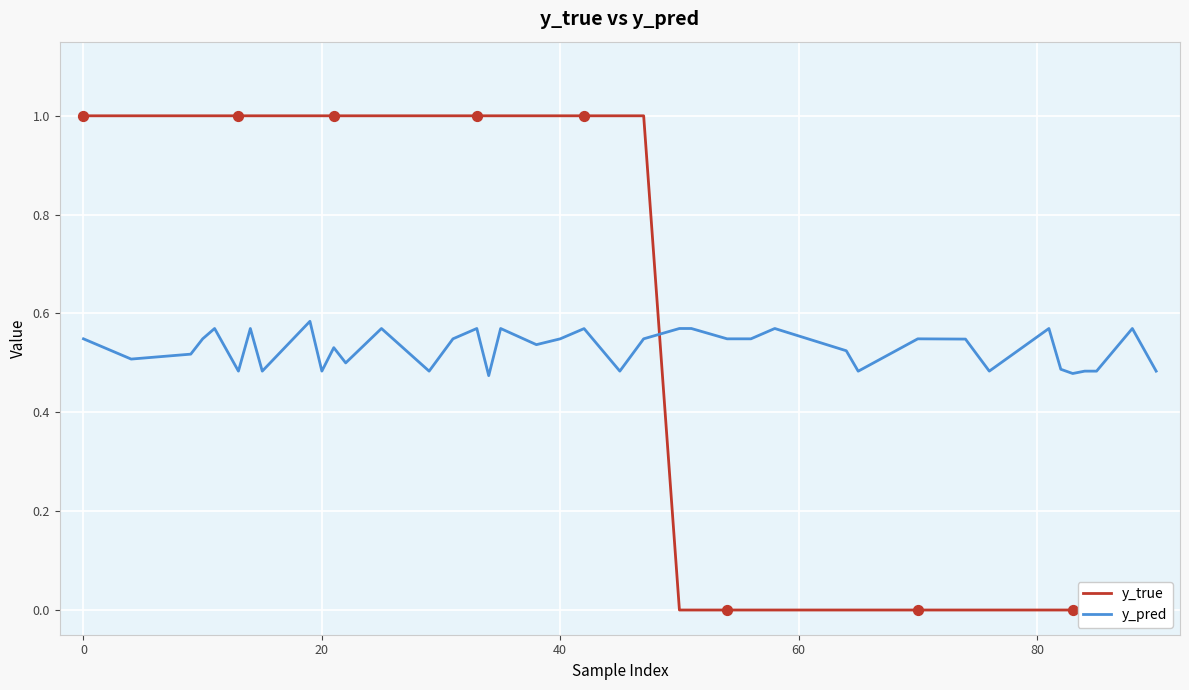

Is the value of y_true at −20 greater than the value of y_pred at 32?

Yes